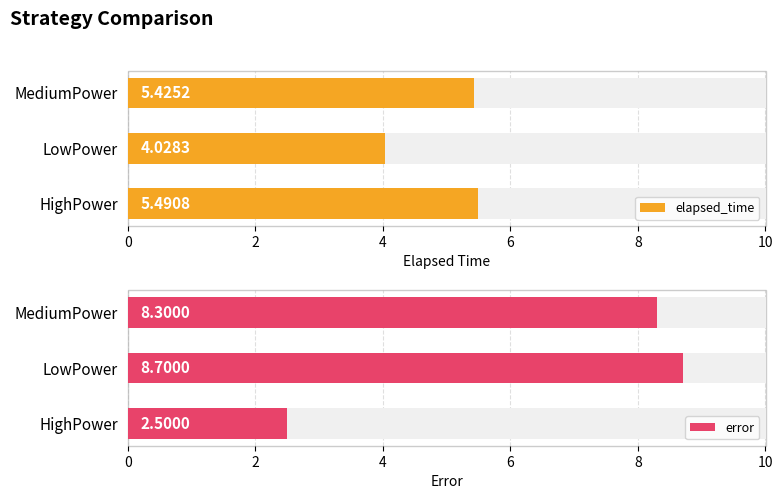

What is the average value of the error series?

6.5